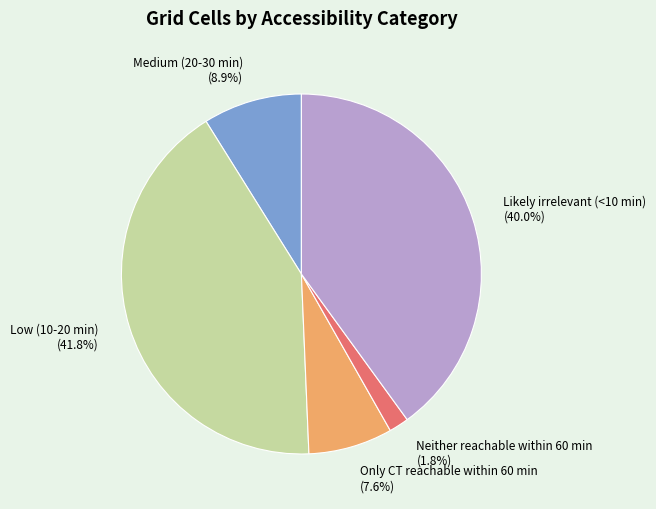

Which category has the smallest portion of the pie?

Neither reachable within 60 min